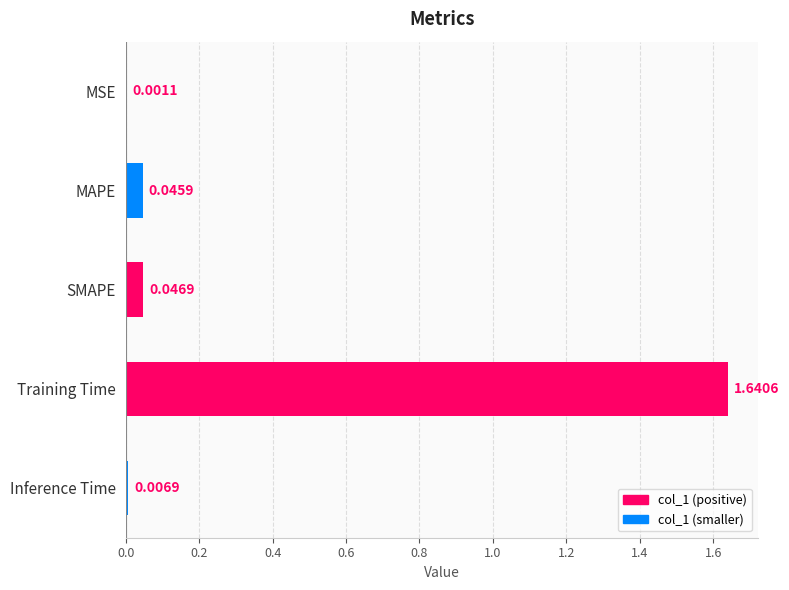

Which label corresponds to the largest value in the chart?

Training Time